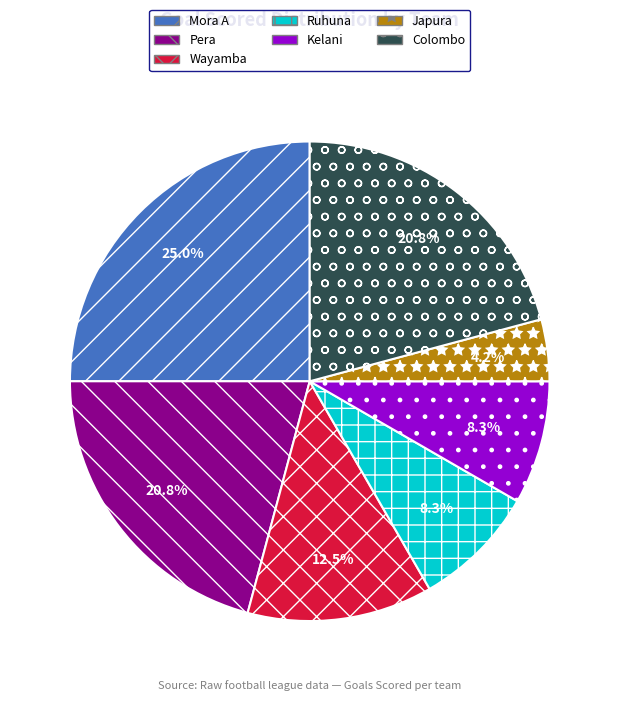

Approximately how many times larger is the value at Kelani compared to Ruhuna?

1.0